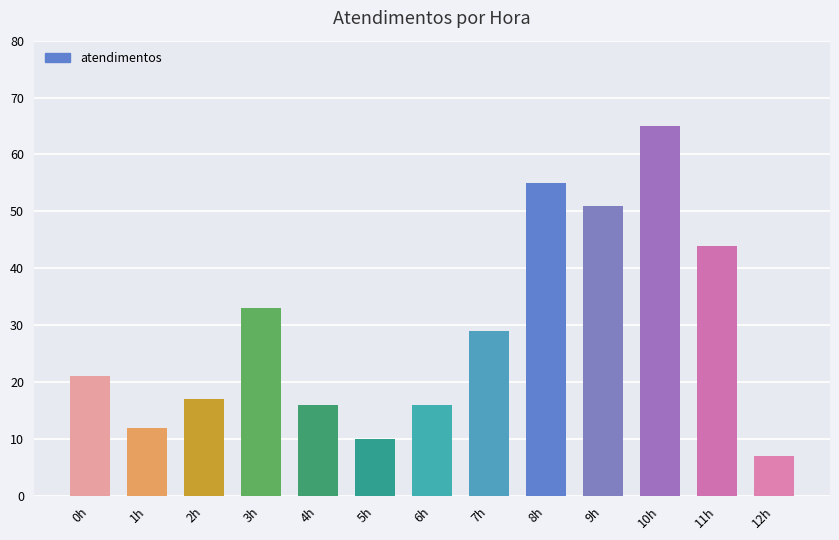

Between 12h and 2h, which is larger?

2h